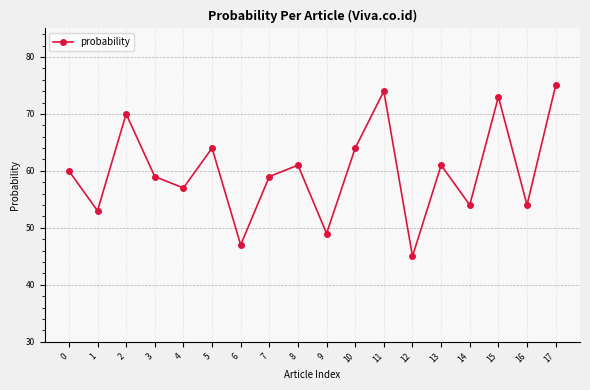

The chart shows a value of 131 at 11. True or false?

False